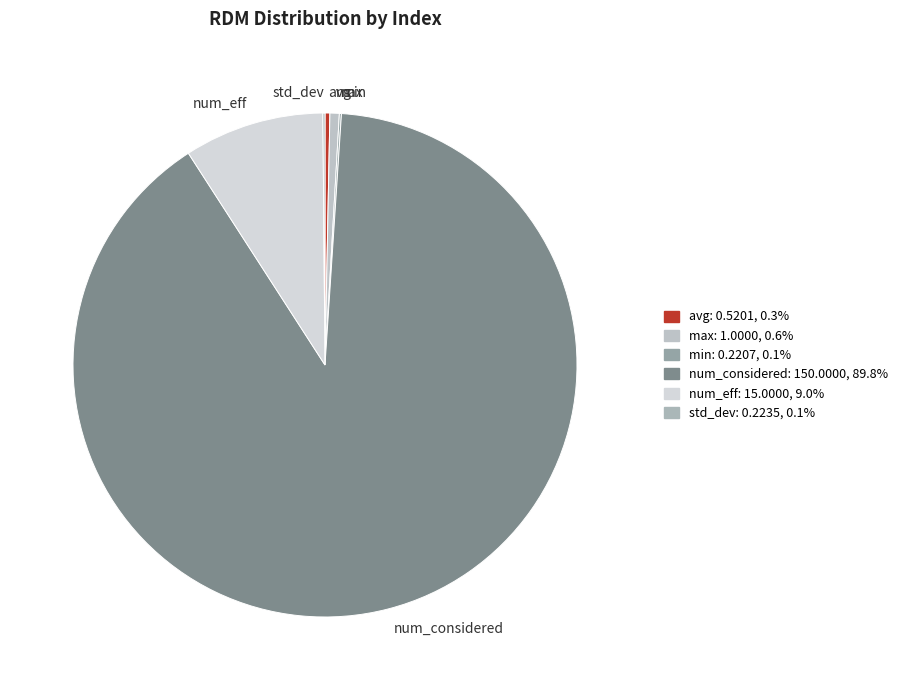

Is there a majority slice in this chart?

Yes